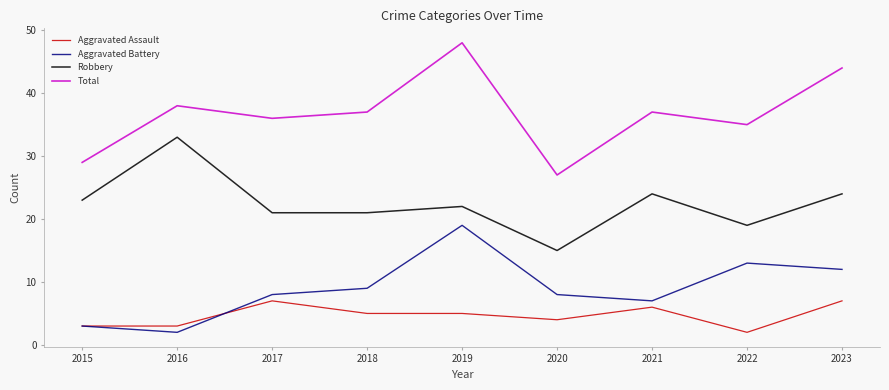

How many interior local valleys does the Total series have?

3